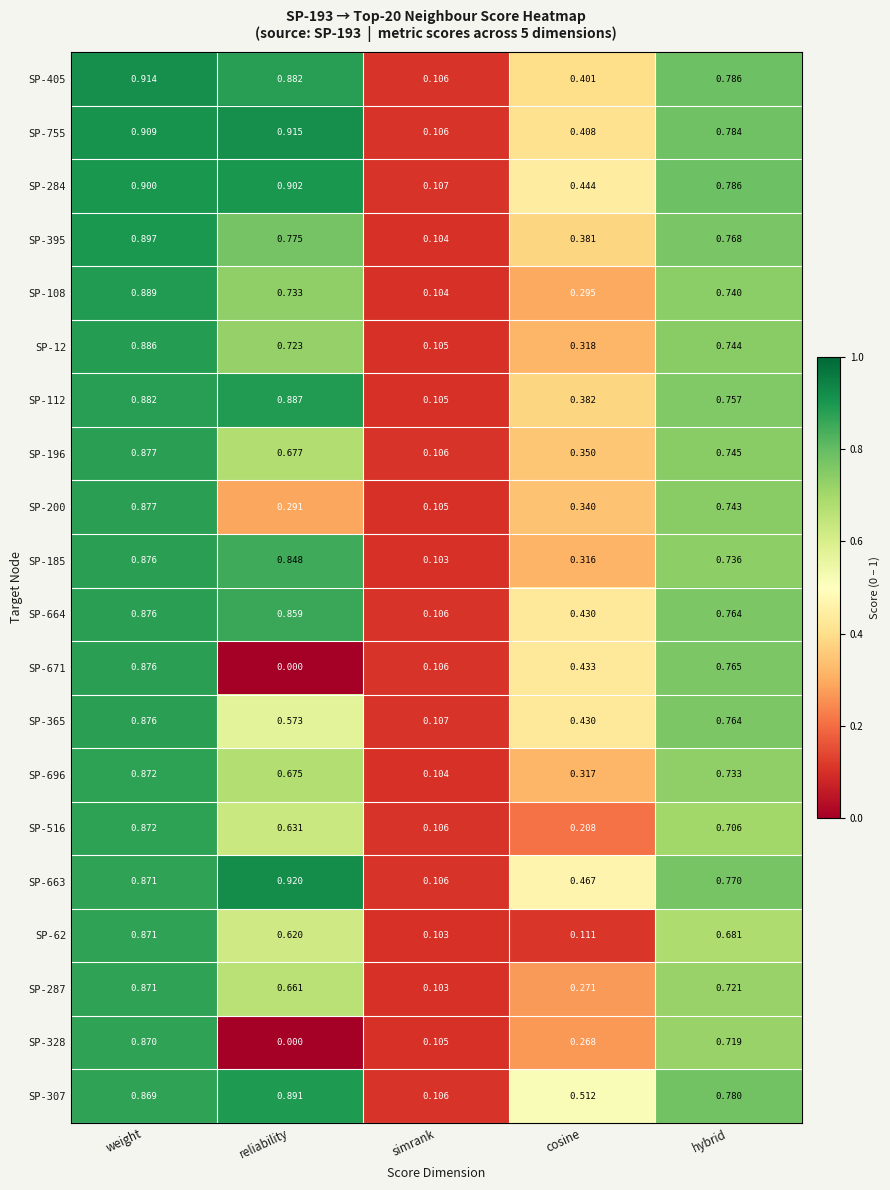

At which category is the sum across all series the highest?

weight